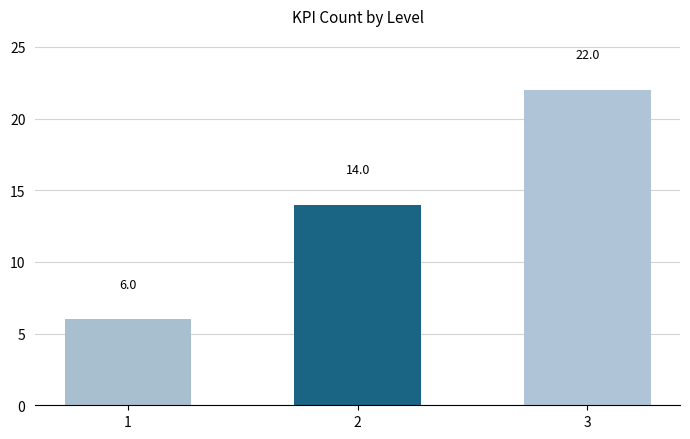

Reading left to right, what are all the values shown in this chart?

6	14	22